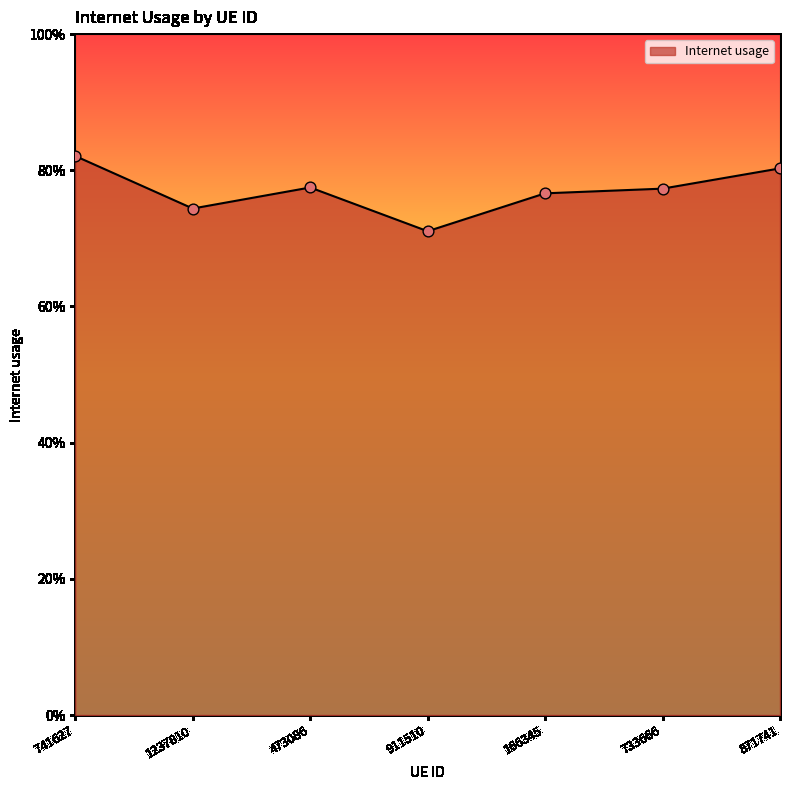

Which has a higher value, 911510 or 871741?

871741